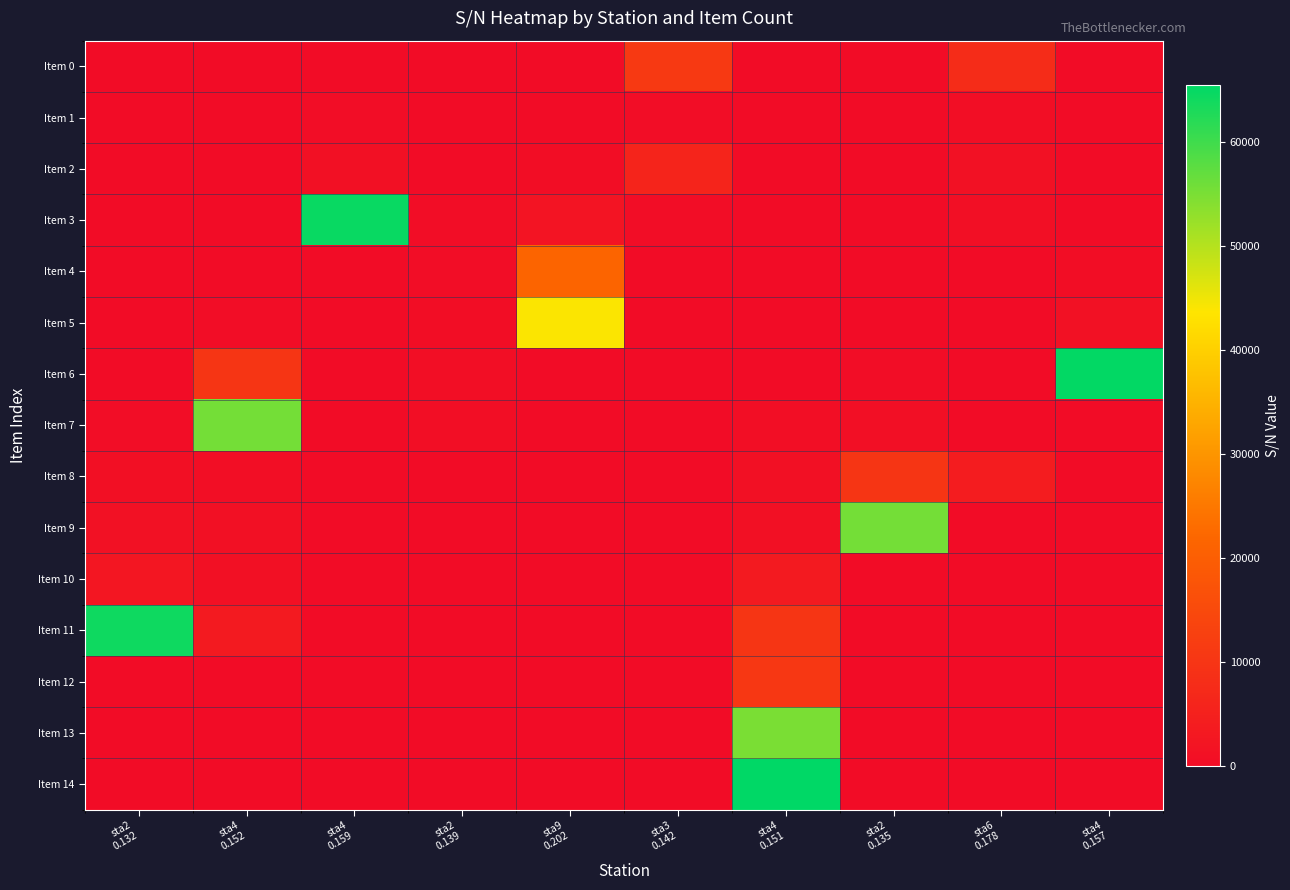

How many distinct data groups are displayed?

15